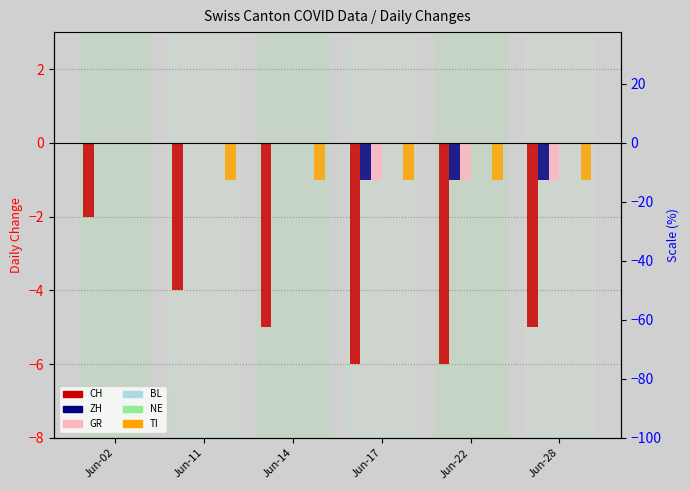

What is the difference between the maximum and second lowest values in the TI series?

1